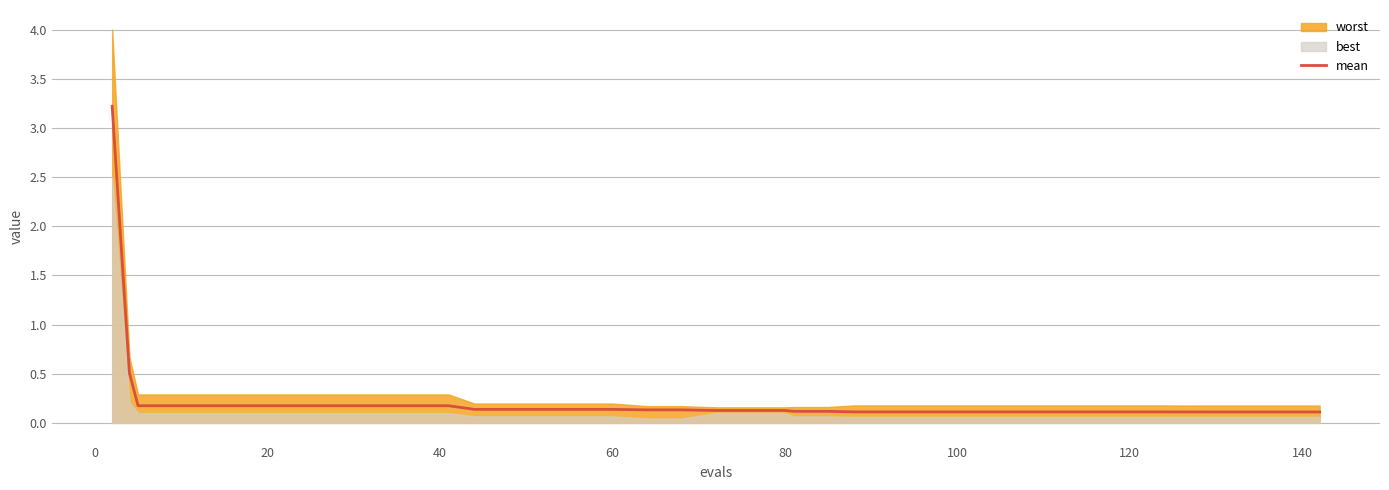

Count the number of categories in the chart.

40